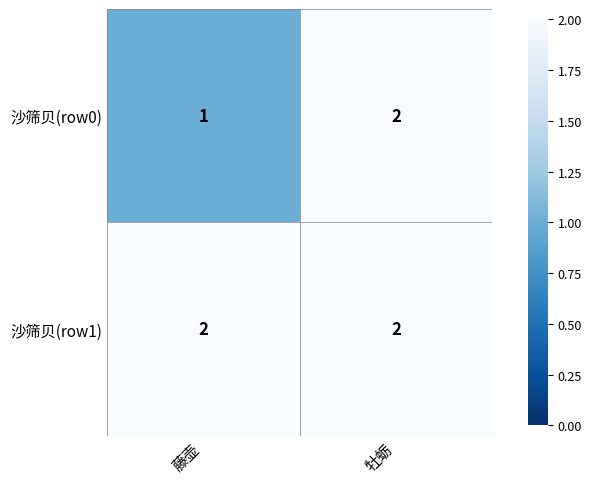

Count the number of categories in the chart.

2